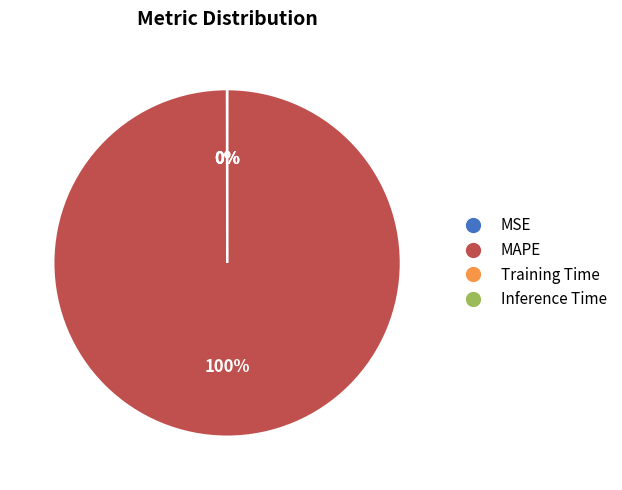

Which category accounts for the majority?

MAPE